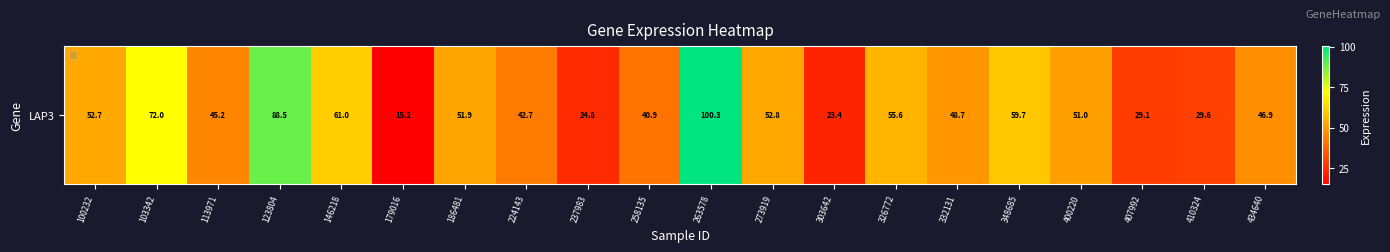

At which category does the chart reach its minimum across all series?

179016